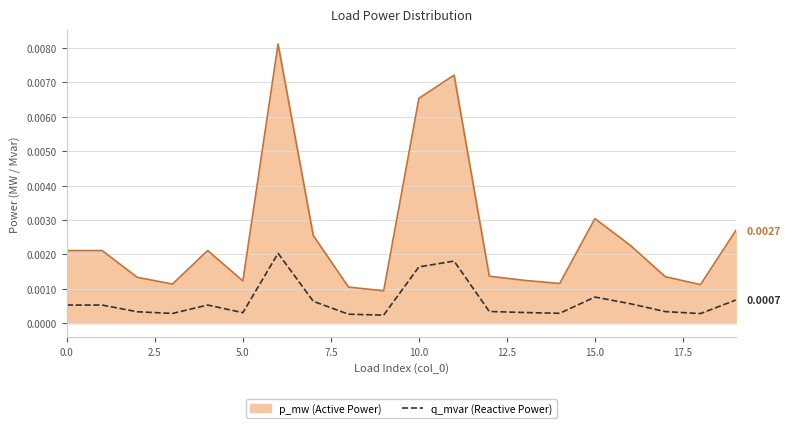

Which series has the largest total across all categories?

p_mw (Active Power)